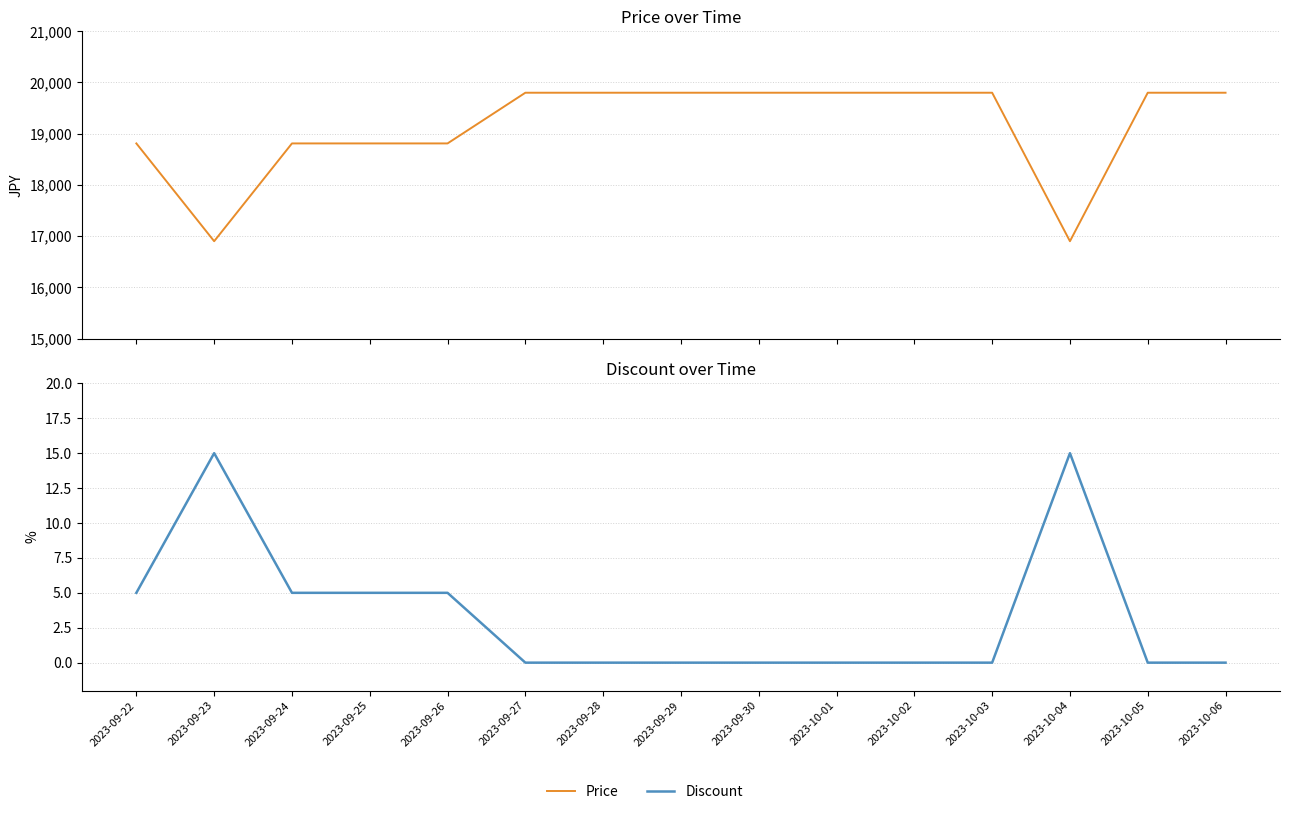

True or false: Price and Discount intersect in this chart.

False